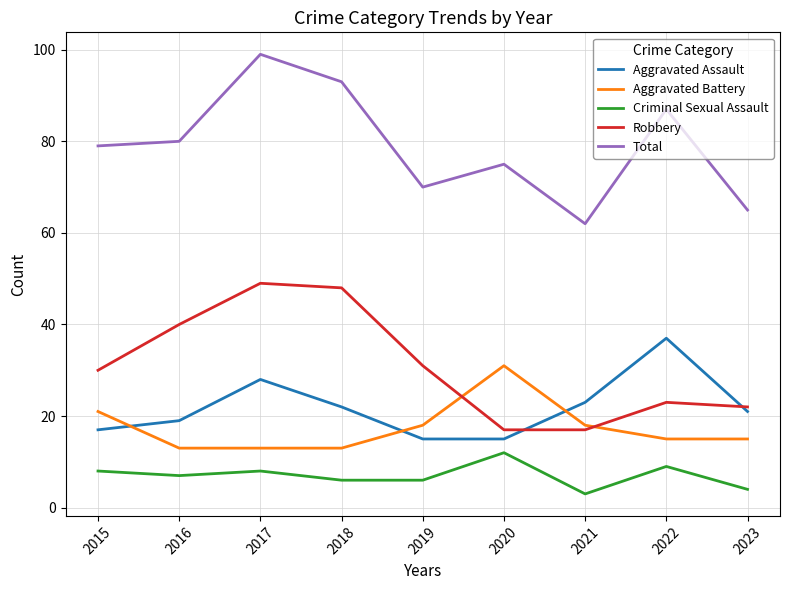

Reading left to right, transcribe all the data shown in this chart.

Aggravated Assault: 17	19	28	22	15	15	23	37	21
Aggravated Battery: 21	13	13	13	18	31	18	15	15
Criminal Sexual Assault: 8	7	8	6	6	12	3	9	4
Robbery: 30	40	49	48	31	17	17	23	22
Total: 79	80	99	93	70	75	62	87	65